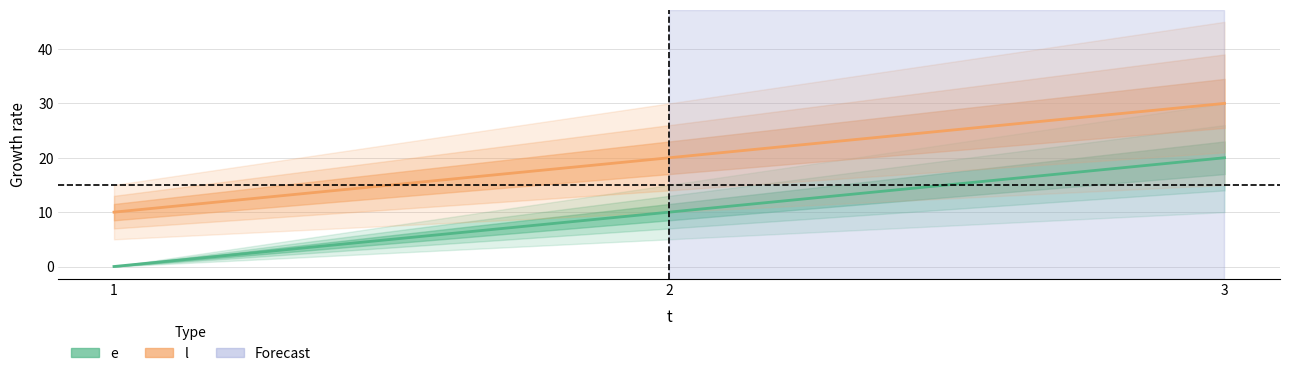

Reading right to left, what are all the values shown in this chart?

e: 20	10	0
l: 30	20	10